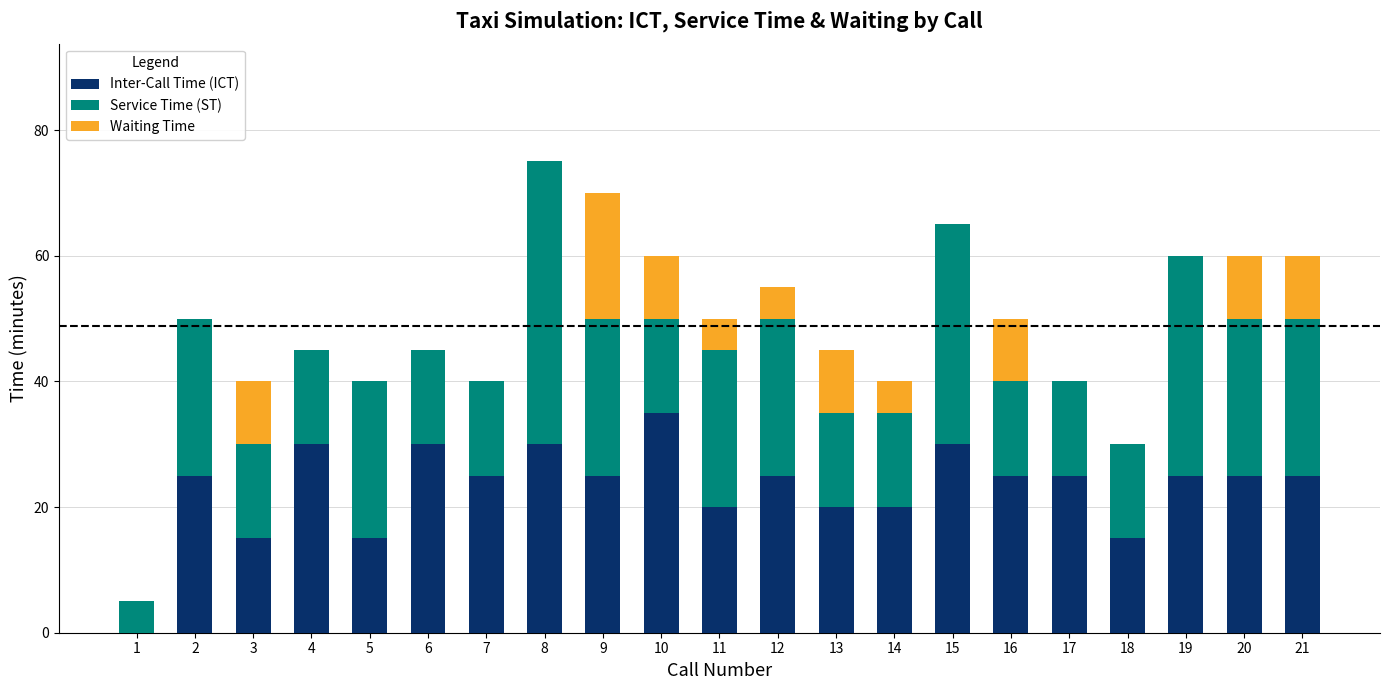

What is the highest value of the Inter-Call Time (ICT) series?

35